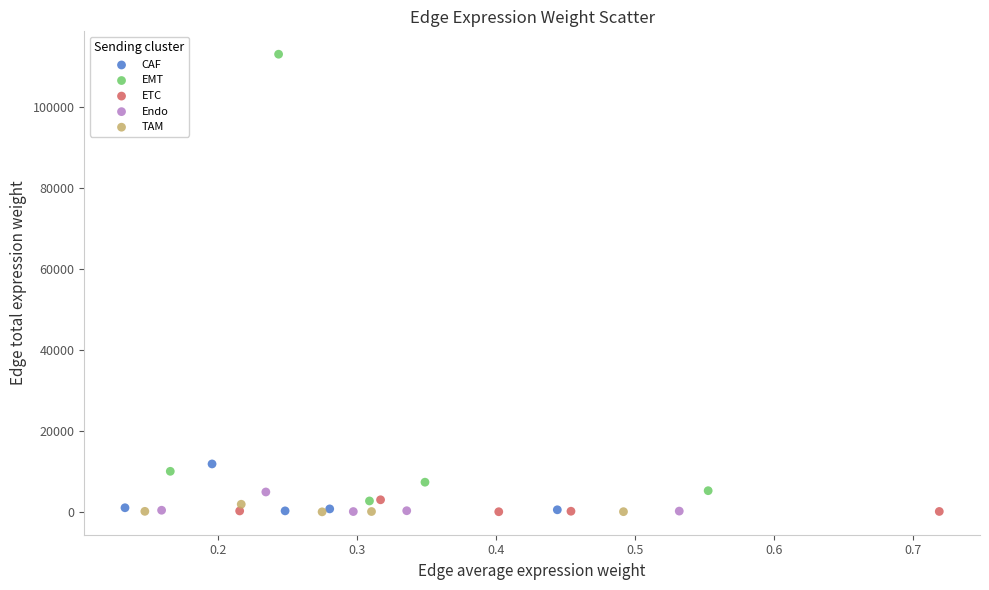

Which series reaches the maximum Y coordinate?

EMT